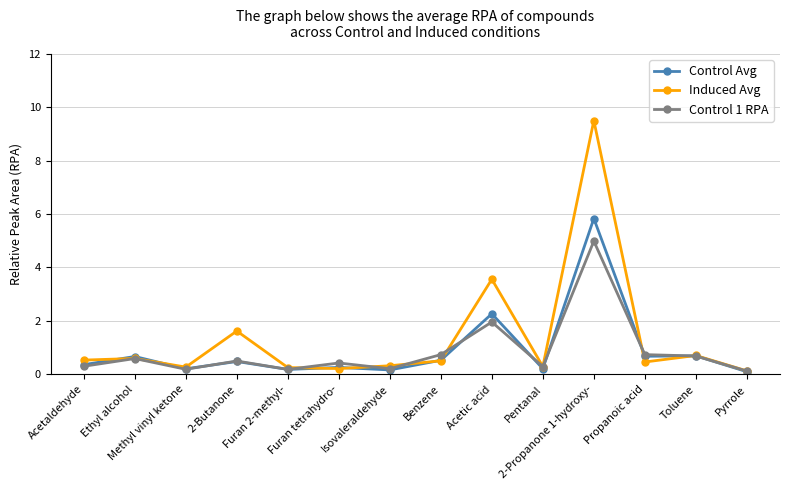

At how many categories does at least one series exceed 7?

1